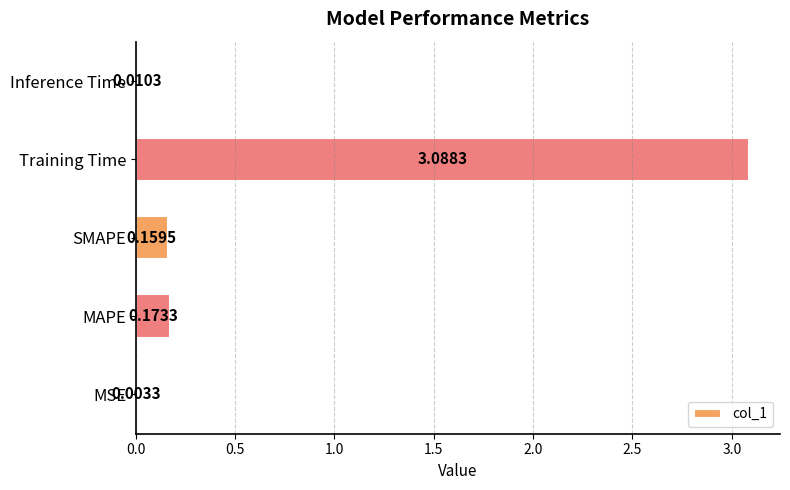

Between MSE and Inference Time, which is larger?

Inference Time